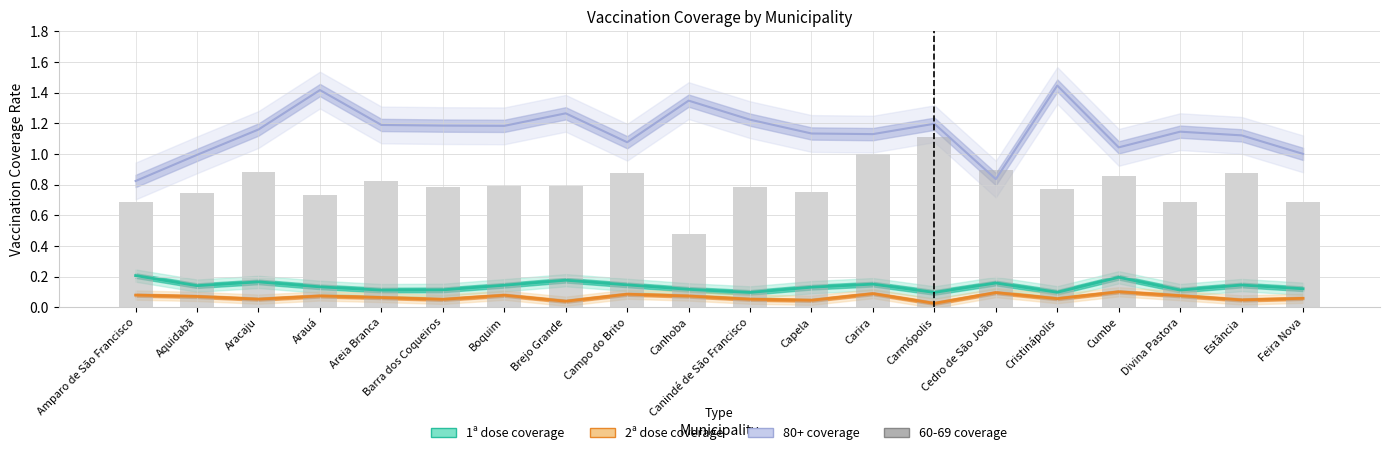

Reading right to left, extract all data points from this chart.

0.7	0.9	0.7	0.9	0.8	0.9	1.1	1.0	0.7	0.8	0.5	0.9	0.8	0.8	0.8	0.8	0.7	0.9	0.7	0.7